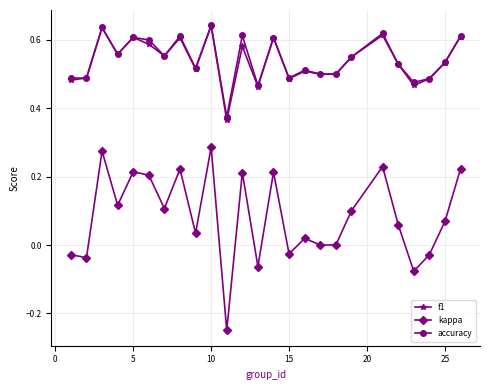

Which series has the widest spread of values?

kappa